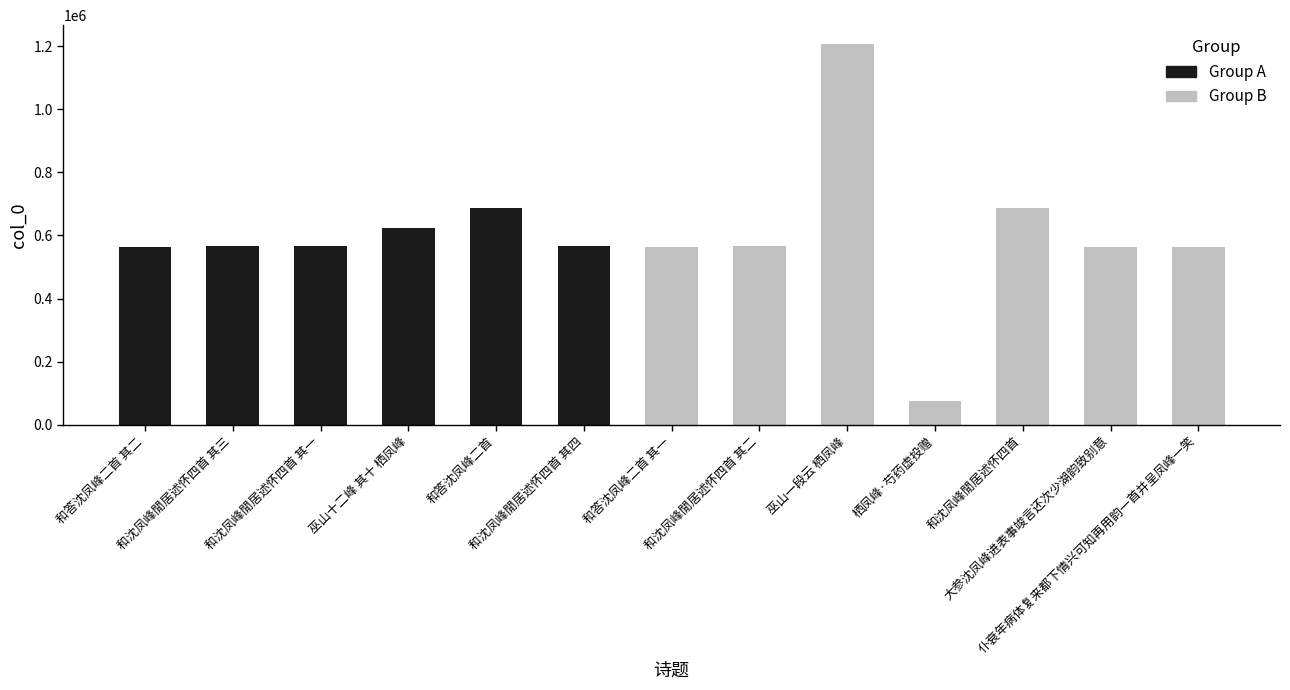

What is the change in value from 巫山十二峰 其十 栖凤峰 to 和沈凤峰閒居述怀四首 其二?

-59315